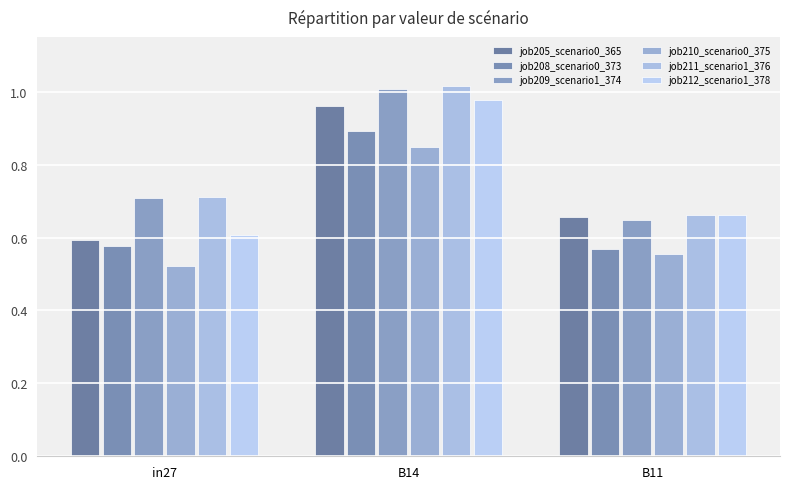

The value of job212_scenario1_378 at B14 is 1.6. True or false?

False